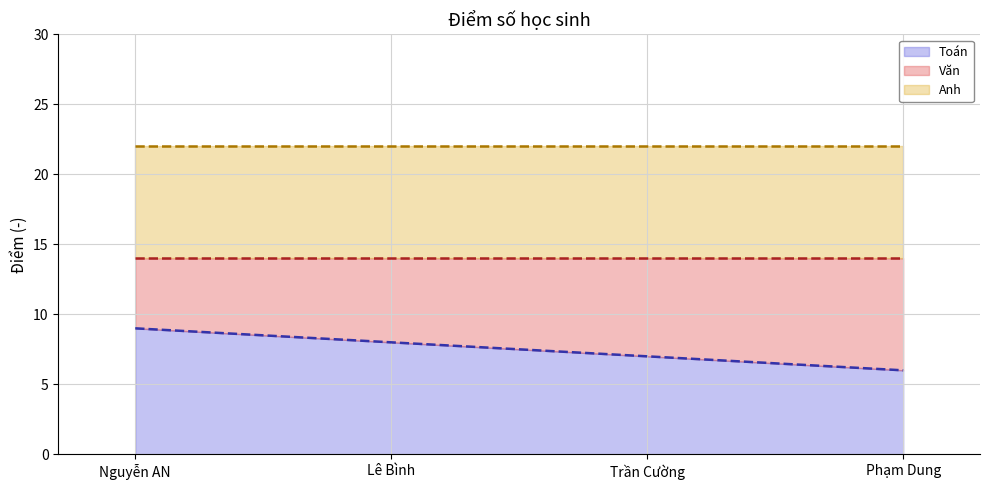

True or false: Toán (line) has more than 2 points higher than both neighbors.

False